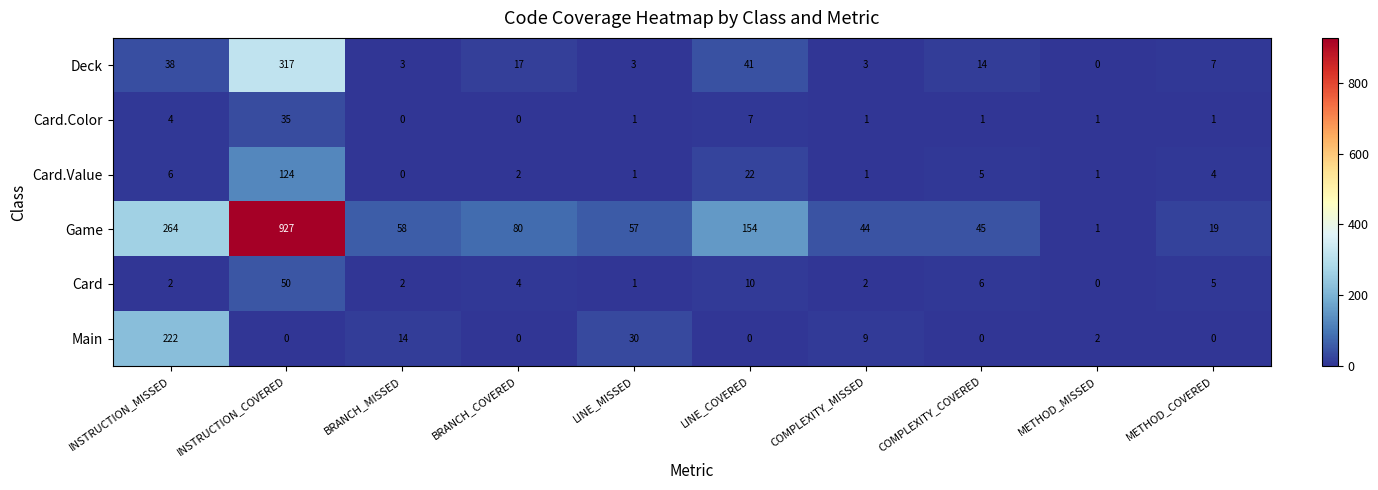

Which series has the largest range (max minus min)?

Game